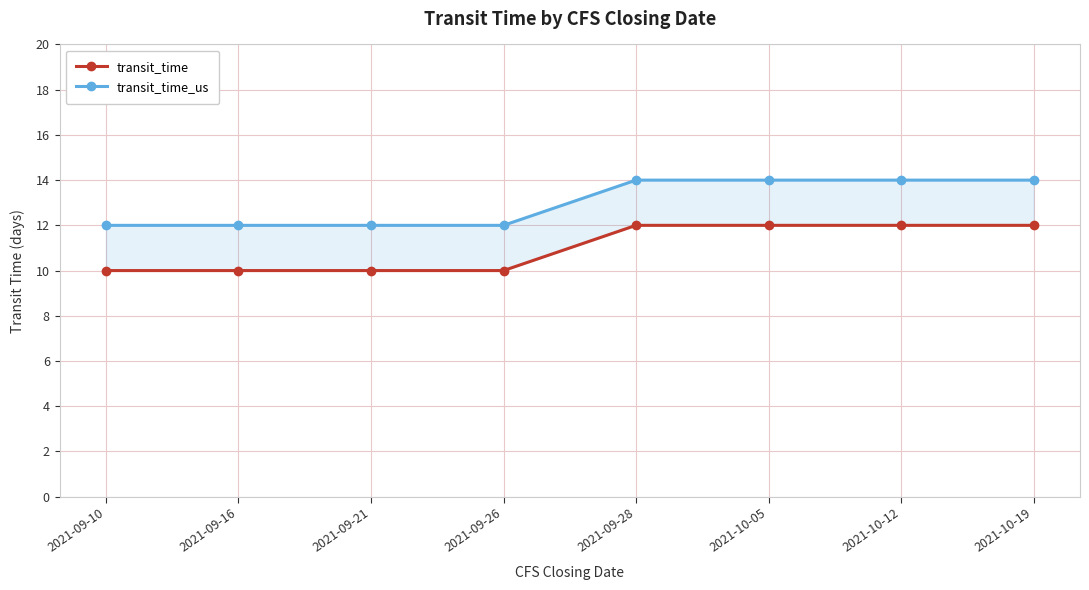

True or false: transit_time_us and transit_time cross at least once.

False